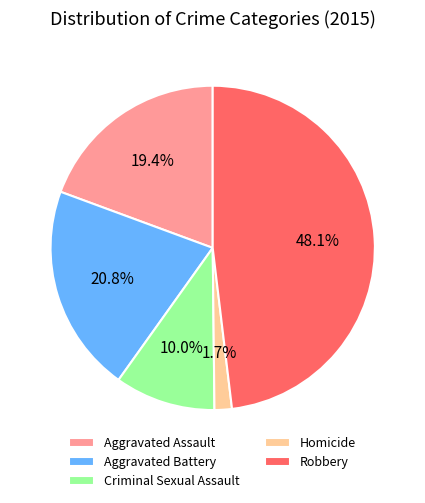

Rank the categories by value from highest to lowest.

Robbery, Aggravated Battery, Aggravated Assault, Criminal Sexual Assault, Homicide